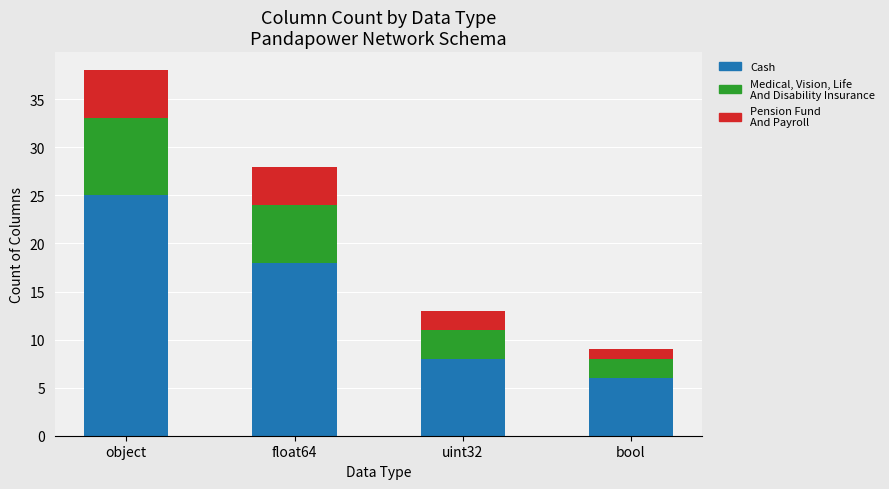

How many Cash values are between 8 and 25?

3